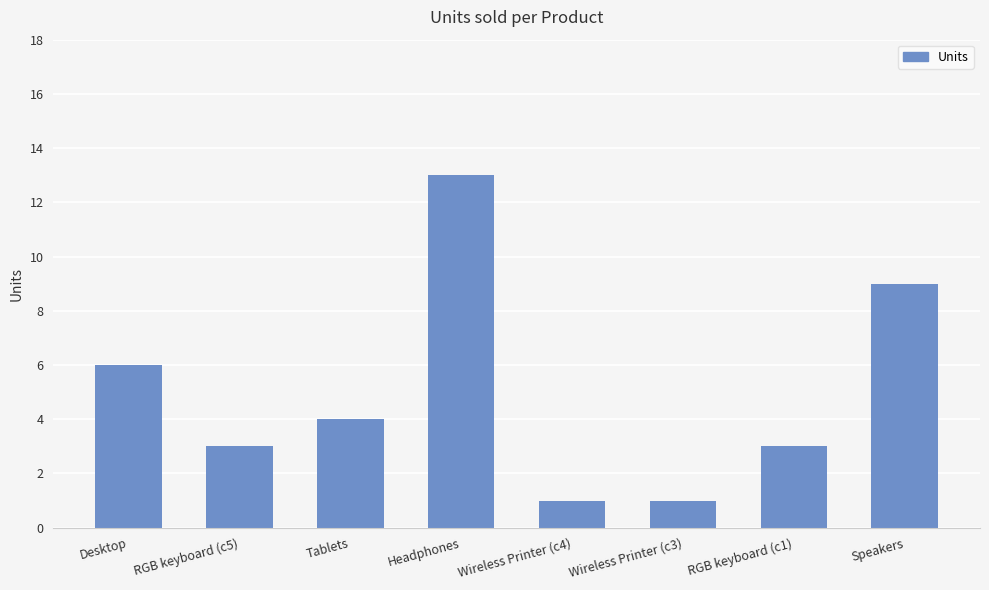

What is the label of the 7th bar from the left?

RGB keyboard (c1)